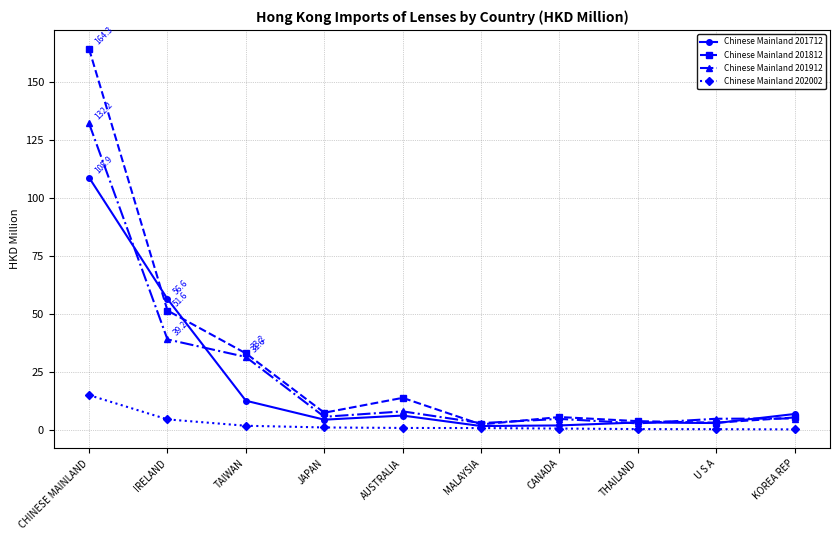

List the series in order of their peak value, highest first.

Chinese Mainland 201812, Chinese Mainland 201912, Chinese Mainland 201712, Chinese Mainland 202002